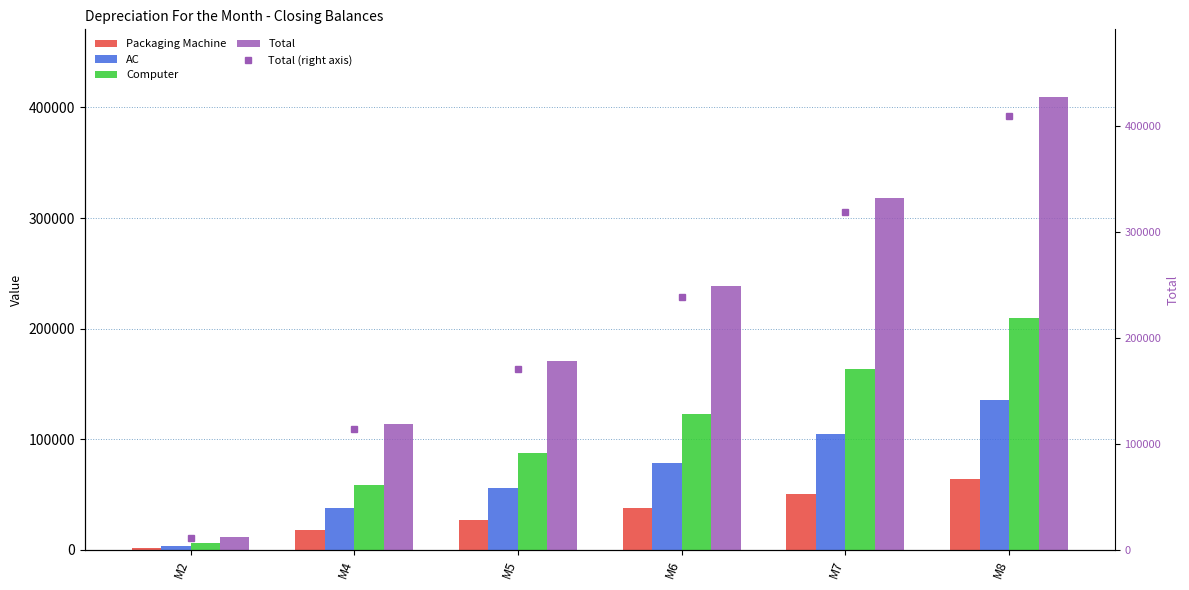

List the labels in order of Computer value, largest first.

M8, M7, M6, M5, M4, M2